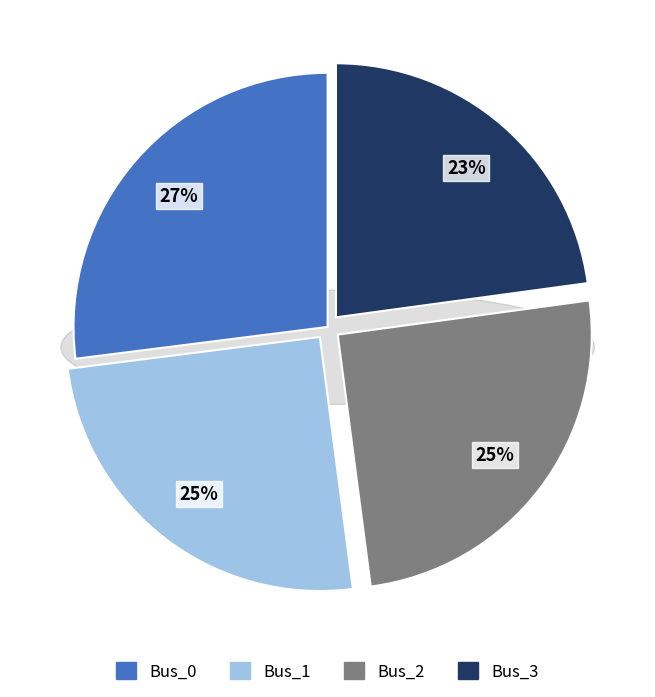

Count the number of slices in the pie.

4